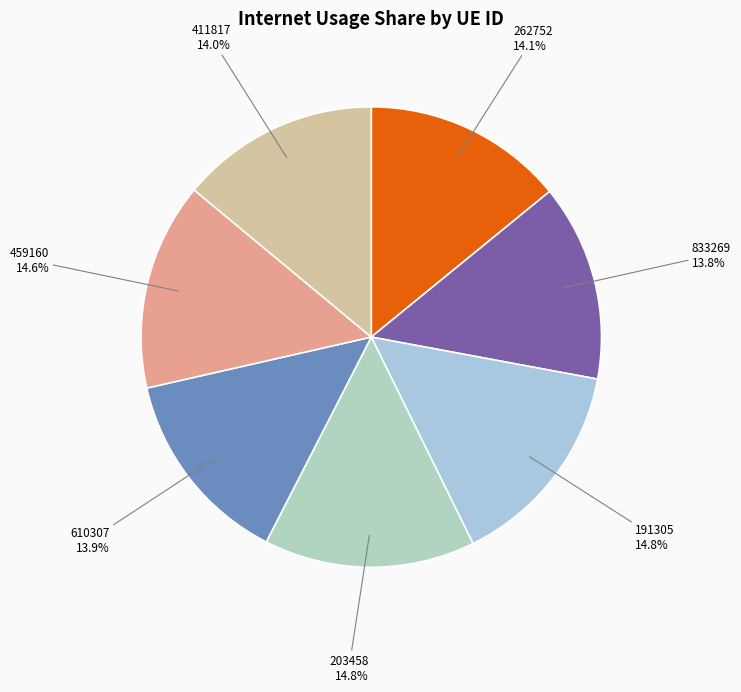

Does 411817 account for over 50% of the chart?

No